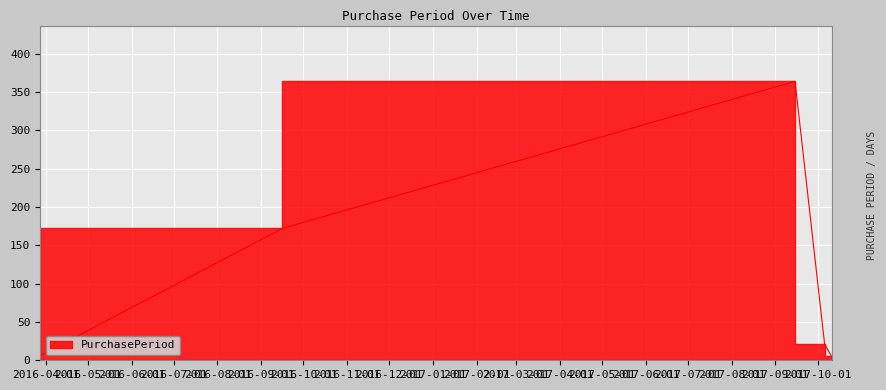

What is the value of the 1st point from the left?

6